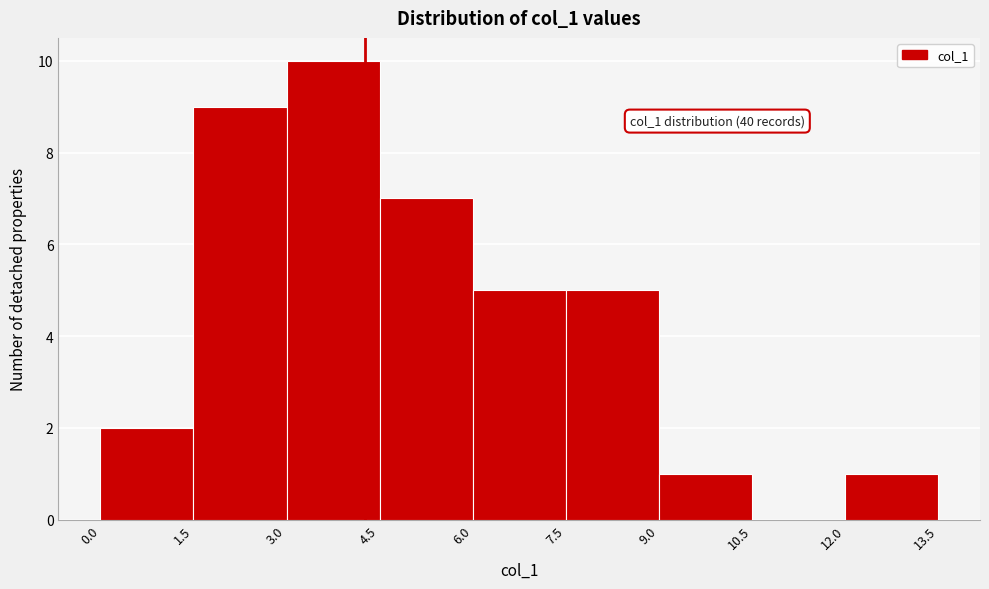

Over which range of the x-axis is the bar tallest?

3.0 to 4.5